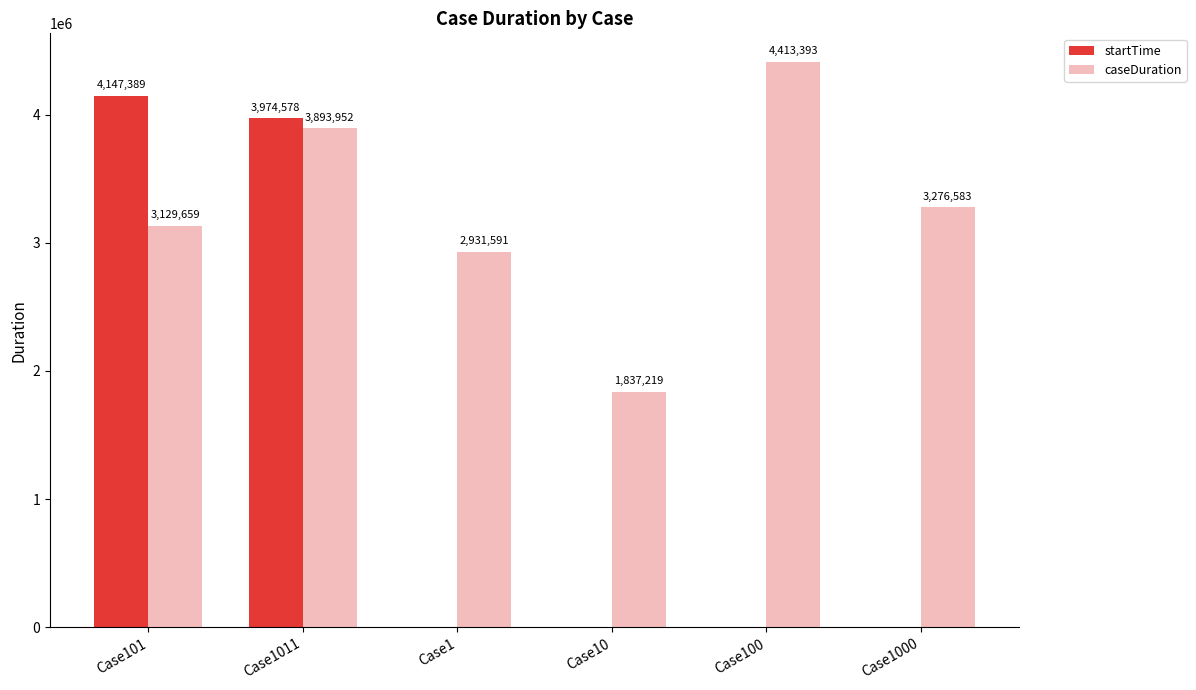

Reading left to right, list all the values displayed in this chart.

startTime: 4147389	3974578	0	0	0	0
caseDuration: 3129659	3893952	2931591	1837219	4413393	3276583